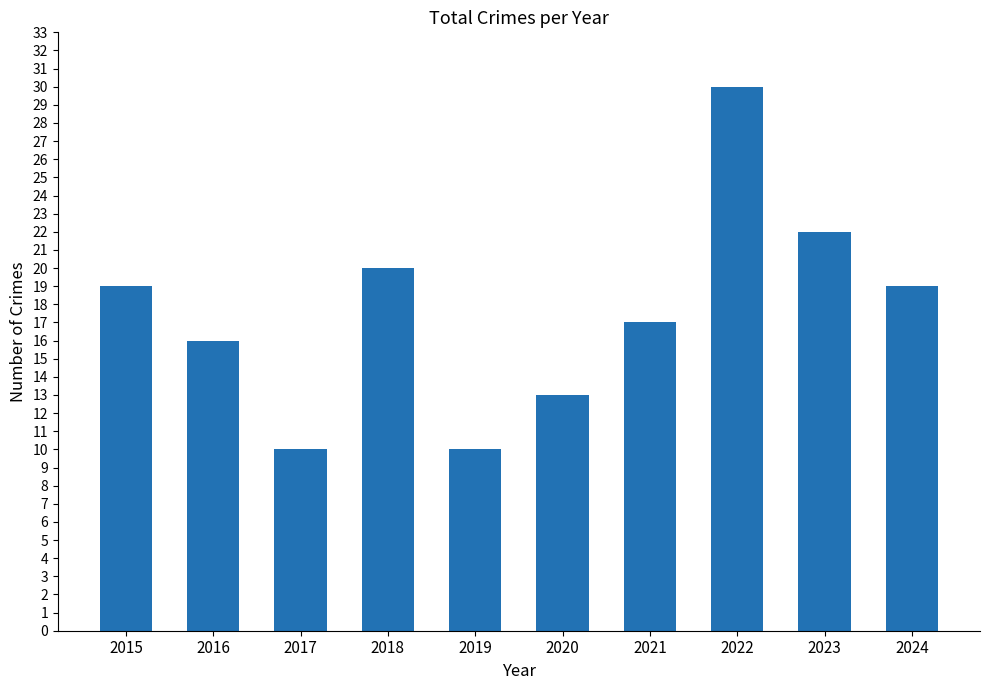

What is the difference between the values at 2015 and 2018?

1